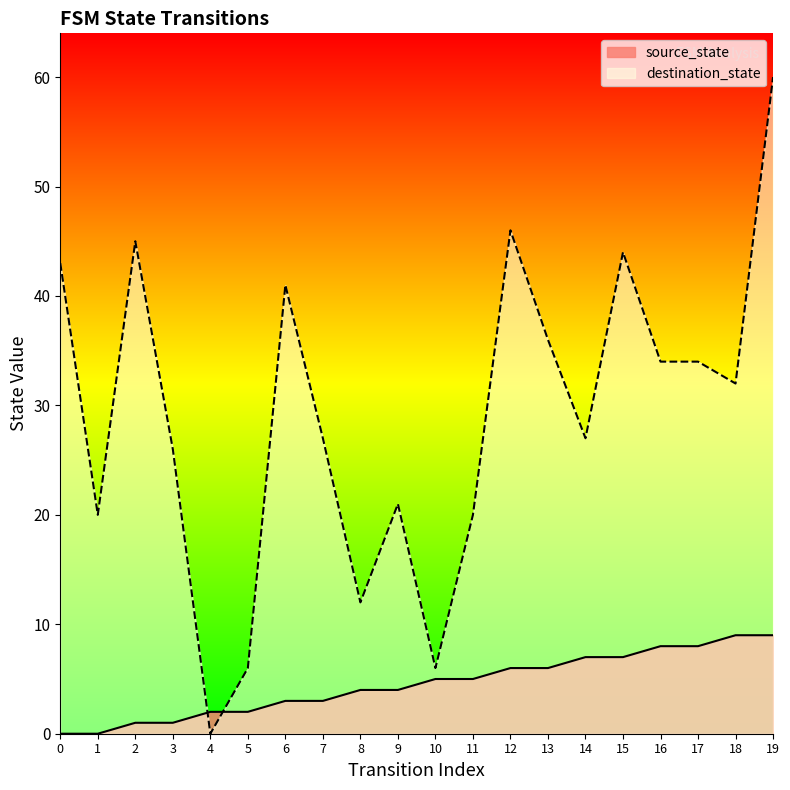

True or false: destination_state and source_state cross at least once.

True